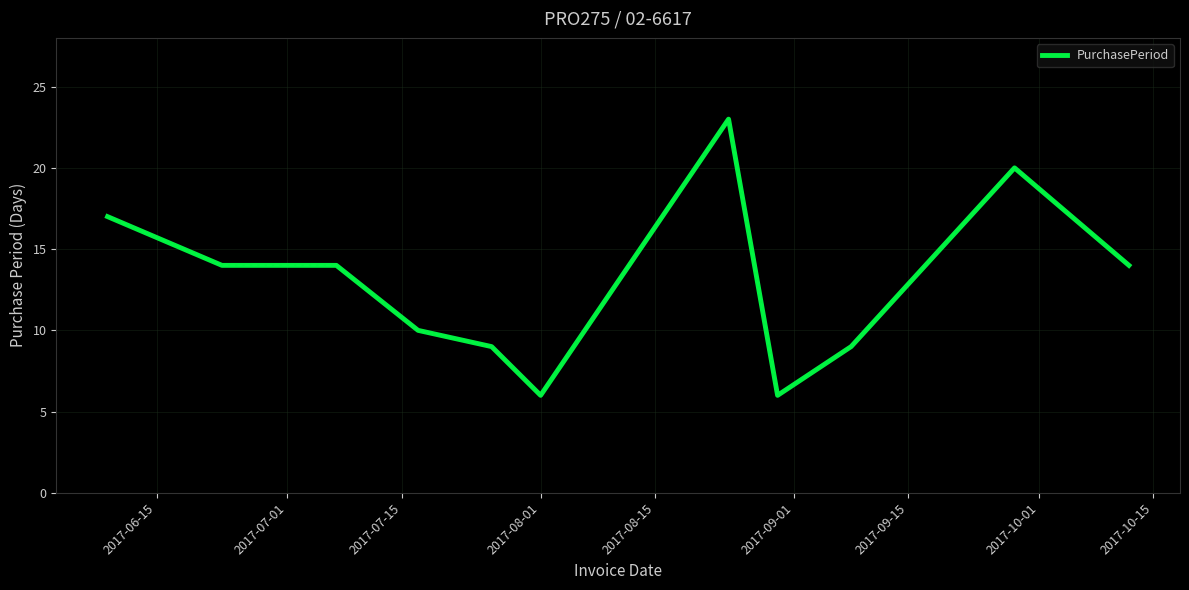

What is the maximum value shown in the chart?

23